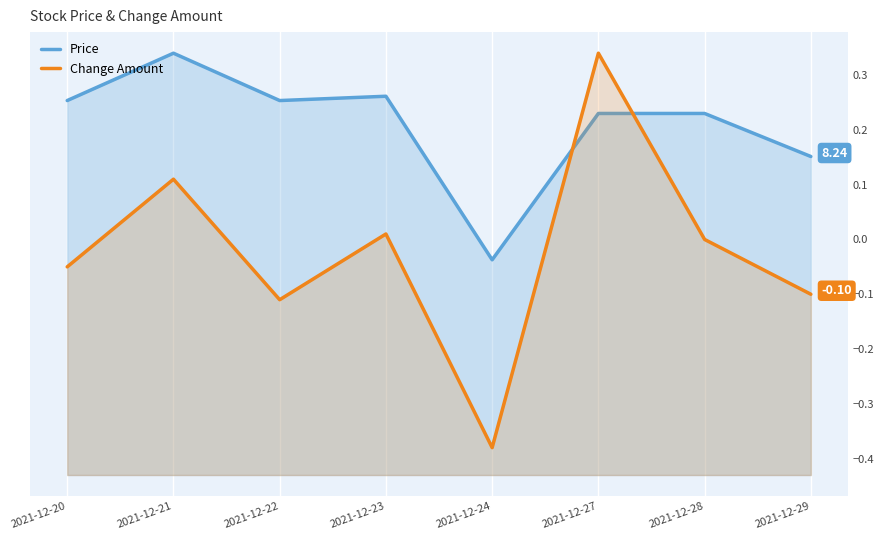

List the series in order of their peak value, lowest first.

Change Amount, Price